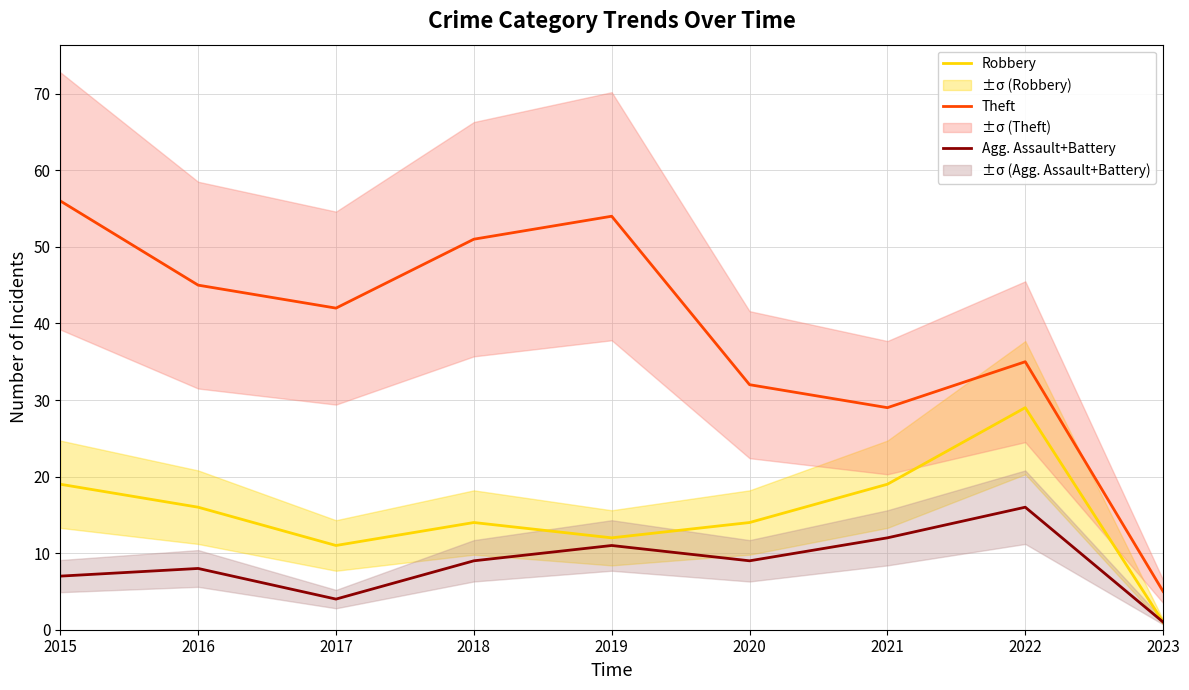

What is the difference between the maximum and minimum values in the Theft series?

51